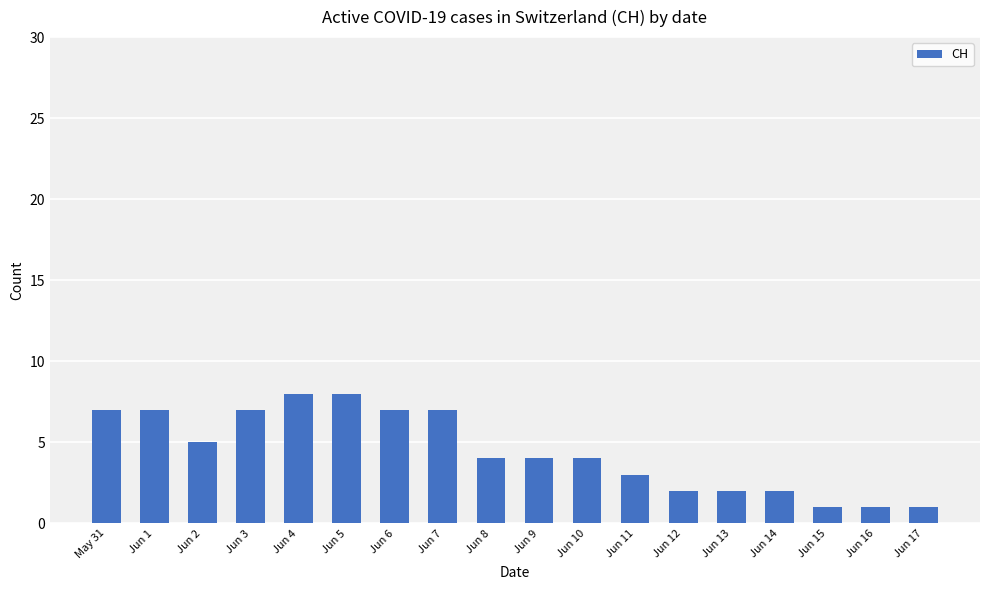

What is the value of the 11th bar from the left?

4